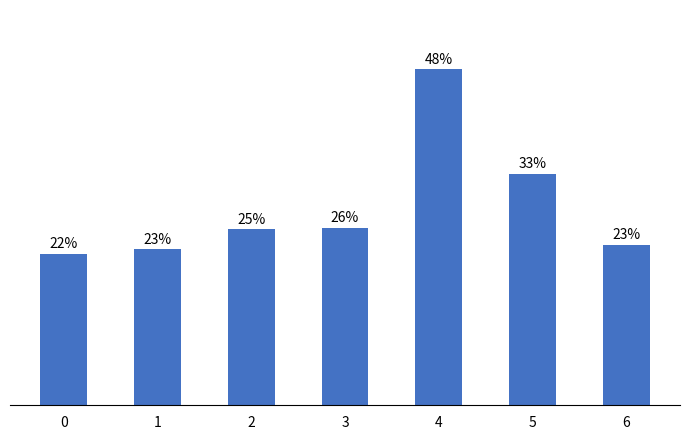

Approximately how many times larger is the value at 2 compared to 5?

0.8